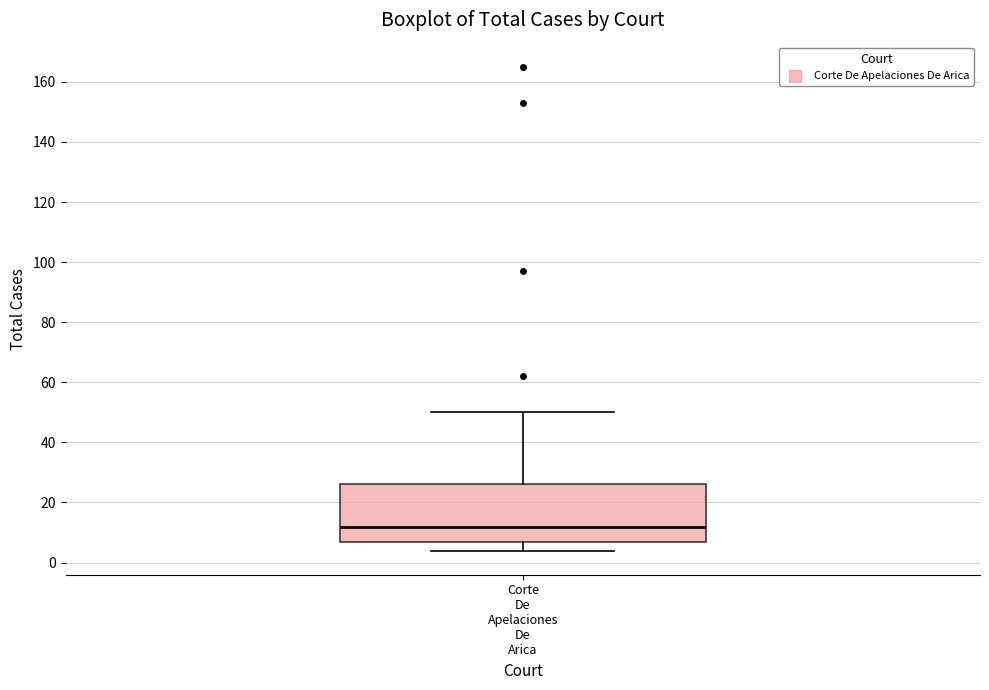

Transcribe this box plot: give where the median line is, the range the box spans, and where the two whiskers end, as read against the y-axis. The values are not printed on the chart, so give them approximately, as read against the axis.

median 12, box 6 to 26, whiskers 4 to 50